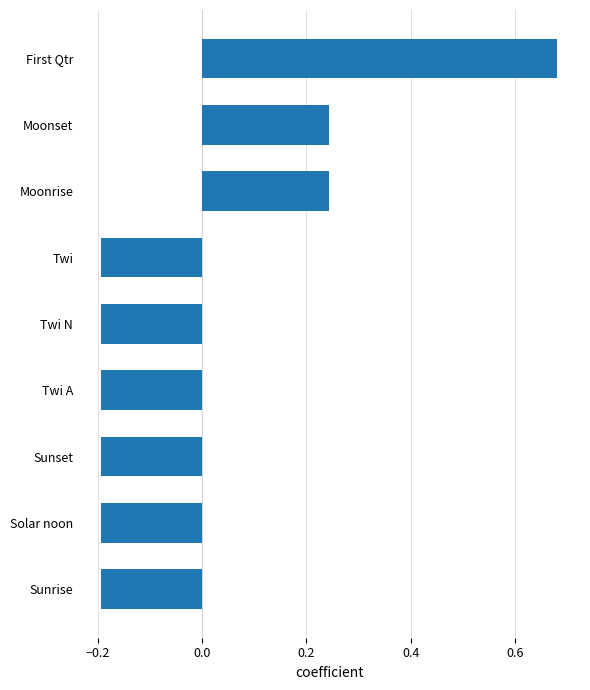

The chart shows a value of -0.3 at Twi. True or false?

False